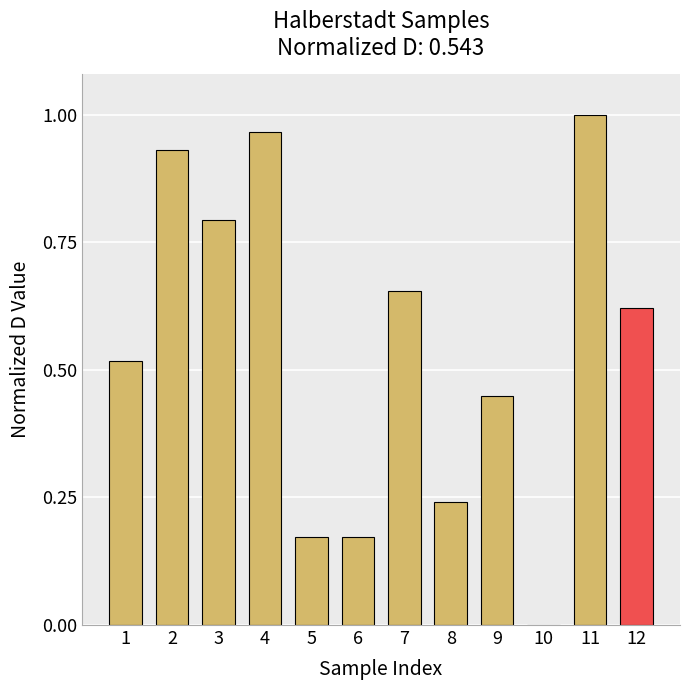

What is the change in value from 7 to 11?

+0.3